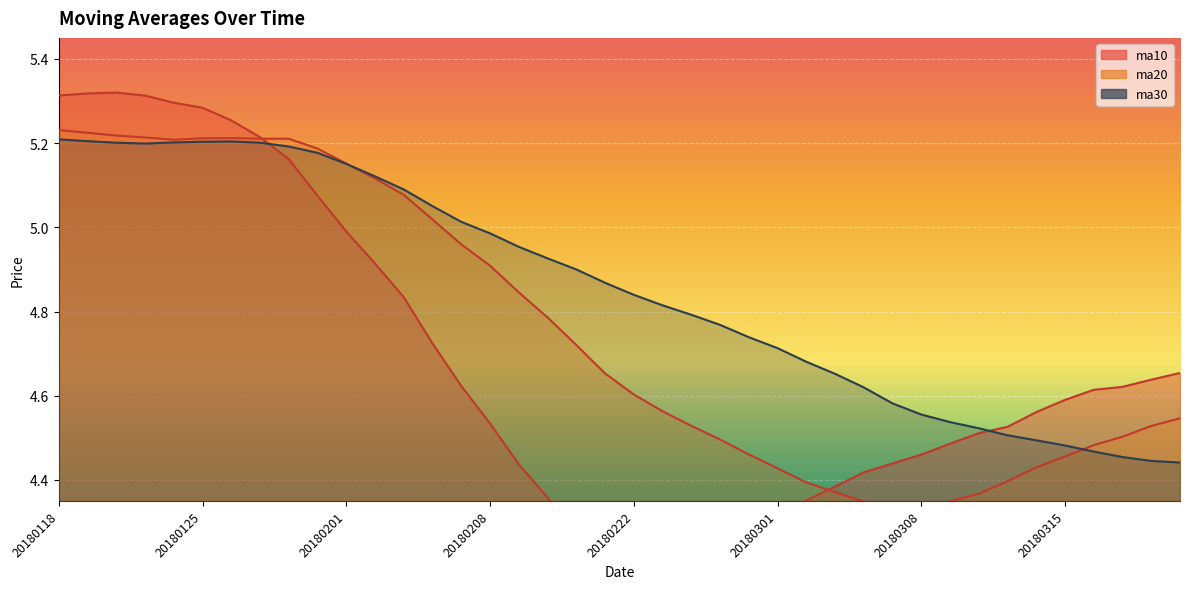

At which category does the chart reach its peak across all series?

20180122